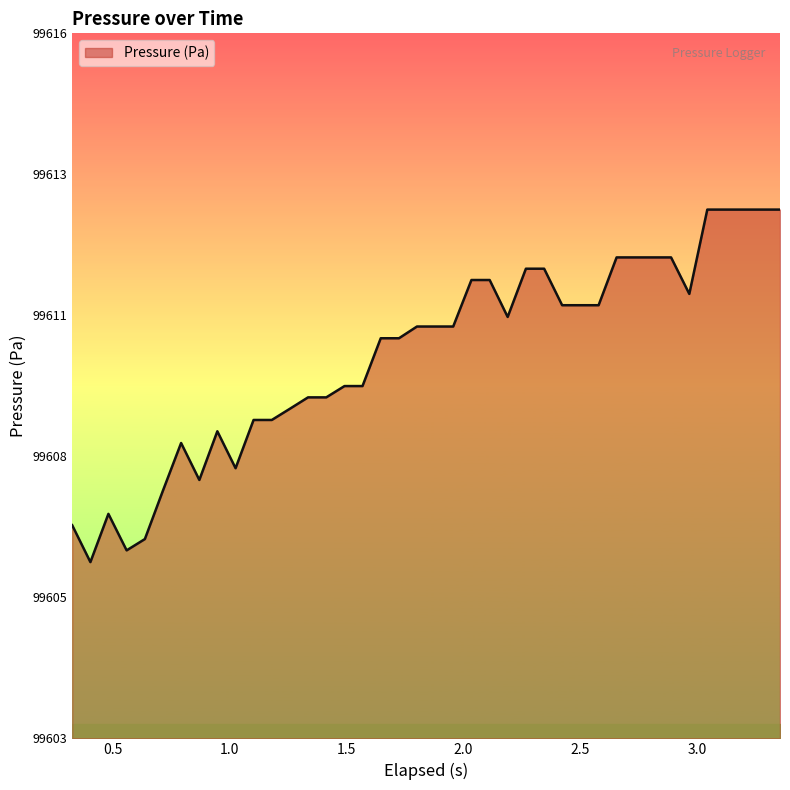

Where is the data nearest to the value 99609?

1.335